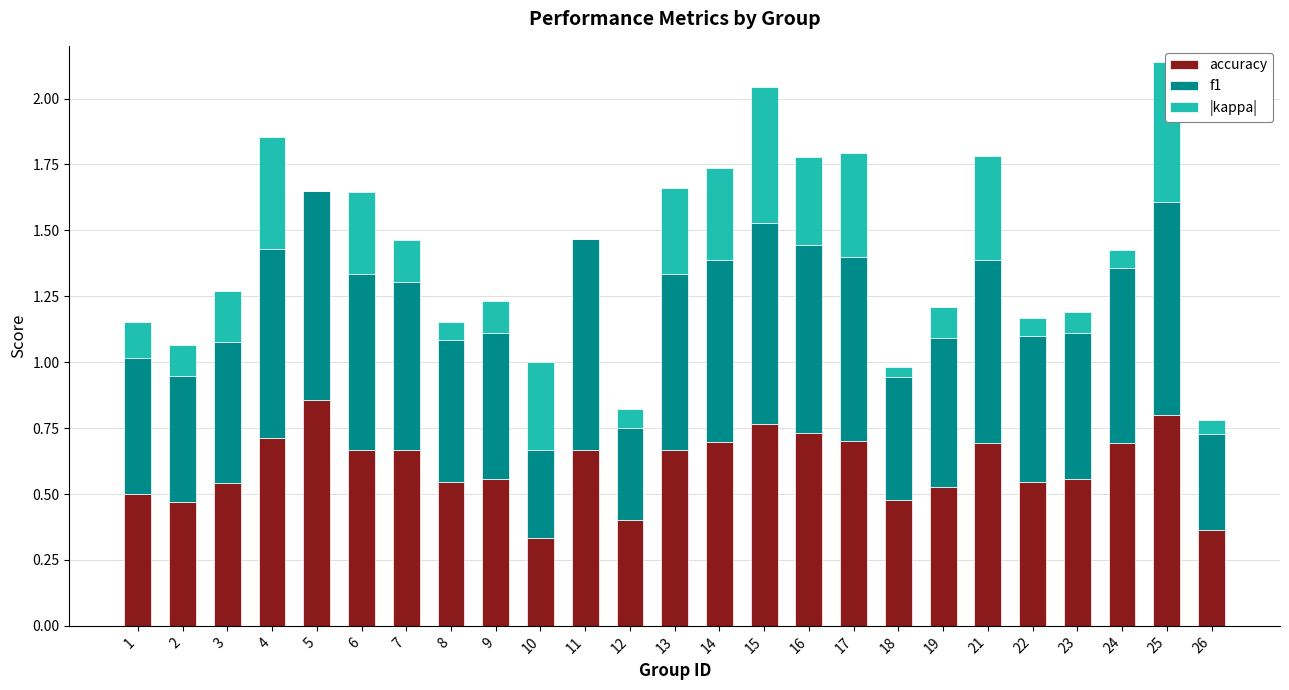

What is the sum of the accuracy values at 1 and 2?

1.0